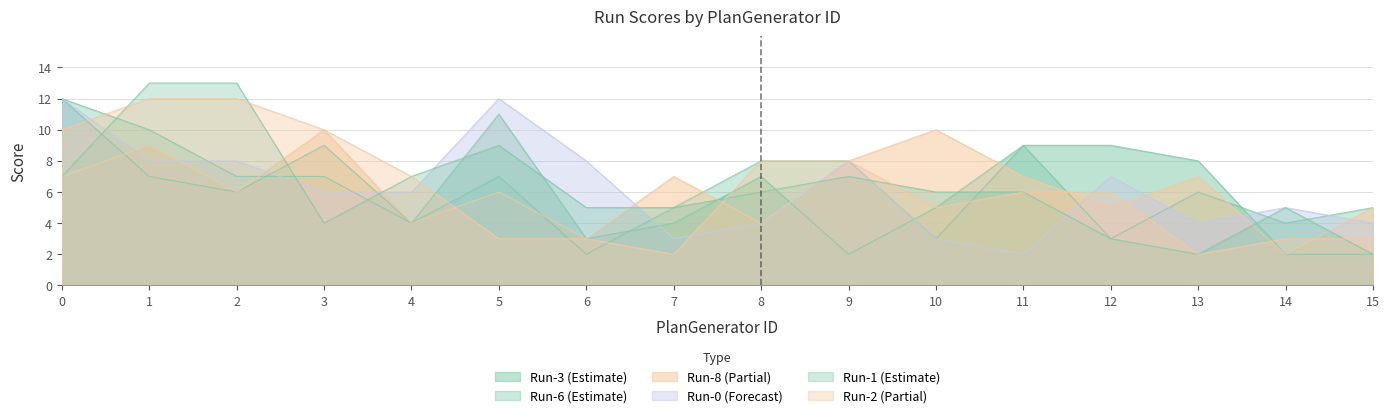

List the series in order of their peak value, lowest first.

Run-8, Run-3, Run-6, Run-0, Run-2, Run-1